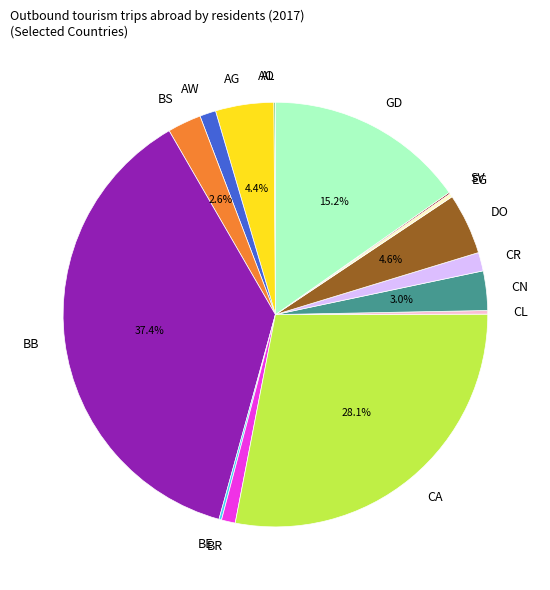

Does any single category account for the majority?

No